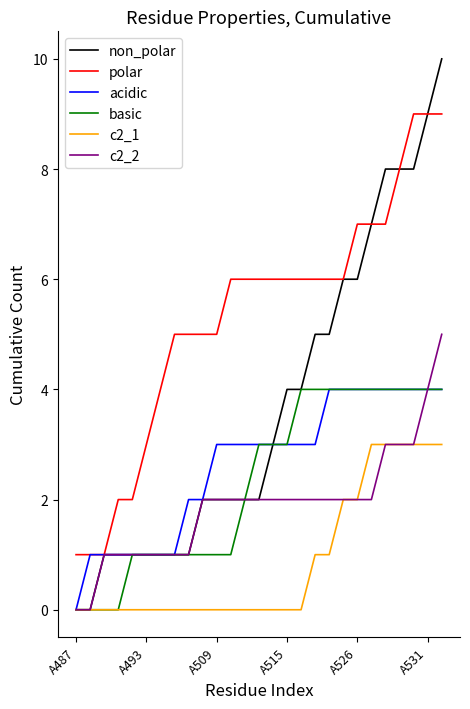

What is the greatest value displayed?

10